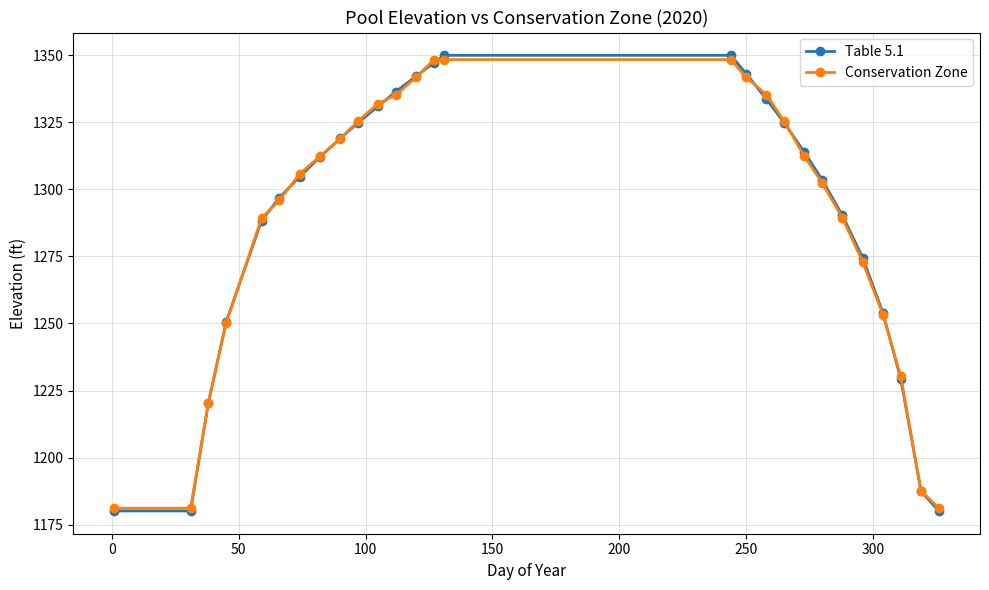

True or false: Conservation Zone and Table 5.1 cross at least once.

True